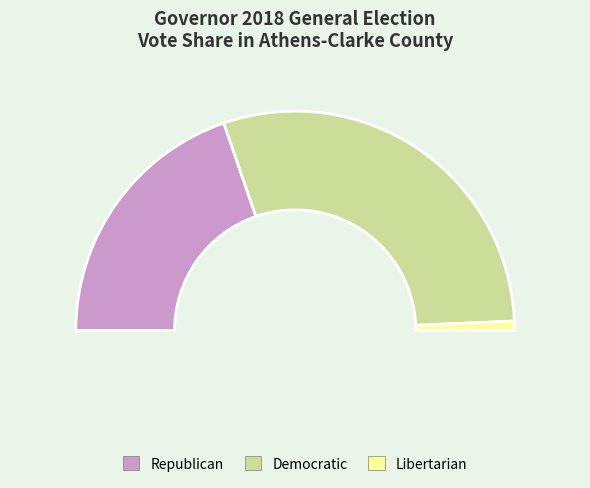

Does Republican represent more than half of the total?

No